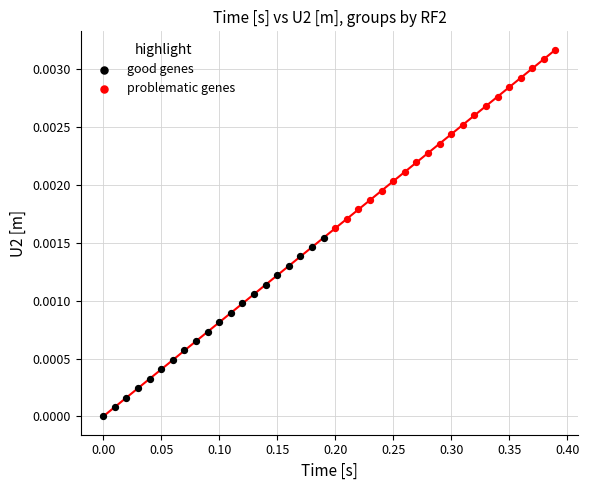

Which series contains the lowest Y value?

good genes